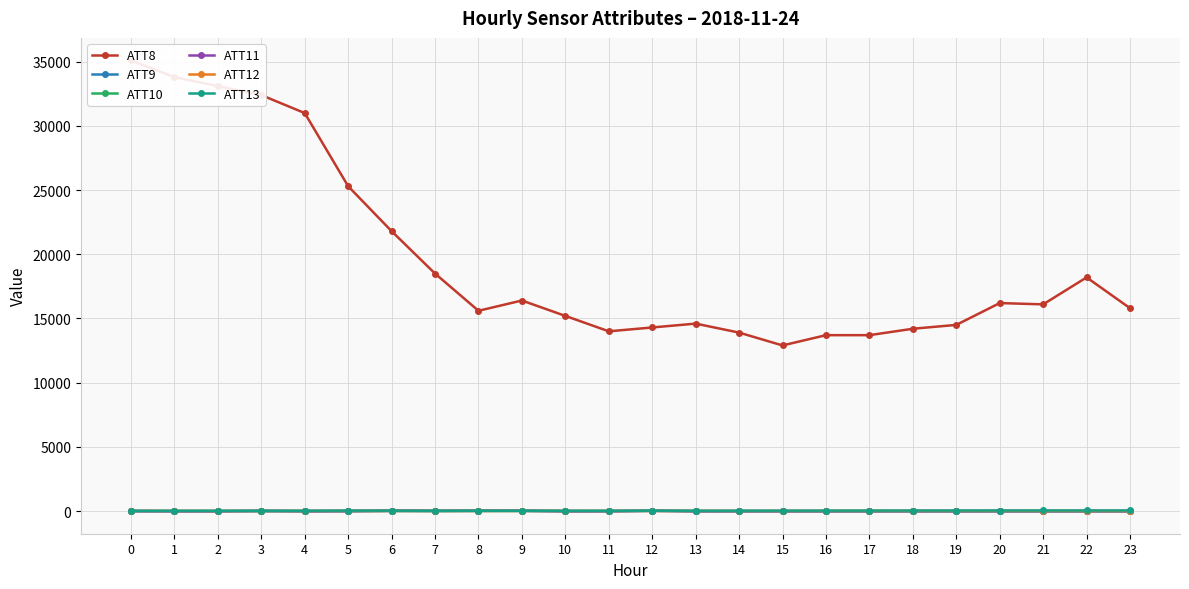

Which has a higher value, 23 or 15?

23